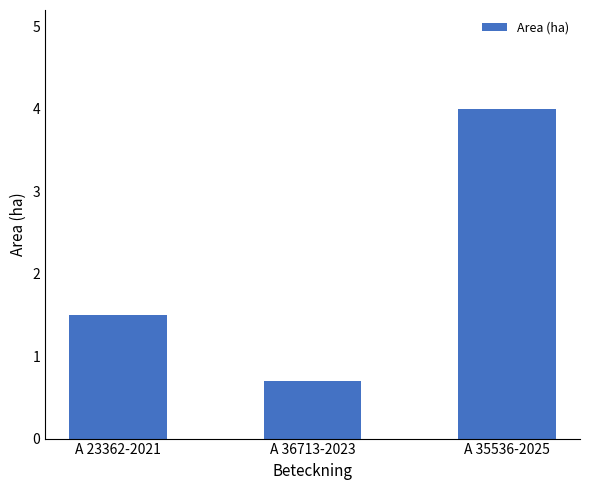

What is the maximum value shown in the chart?

4.0